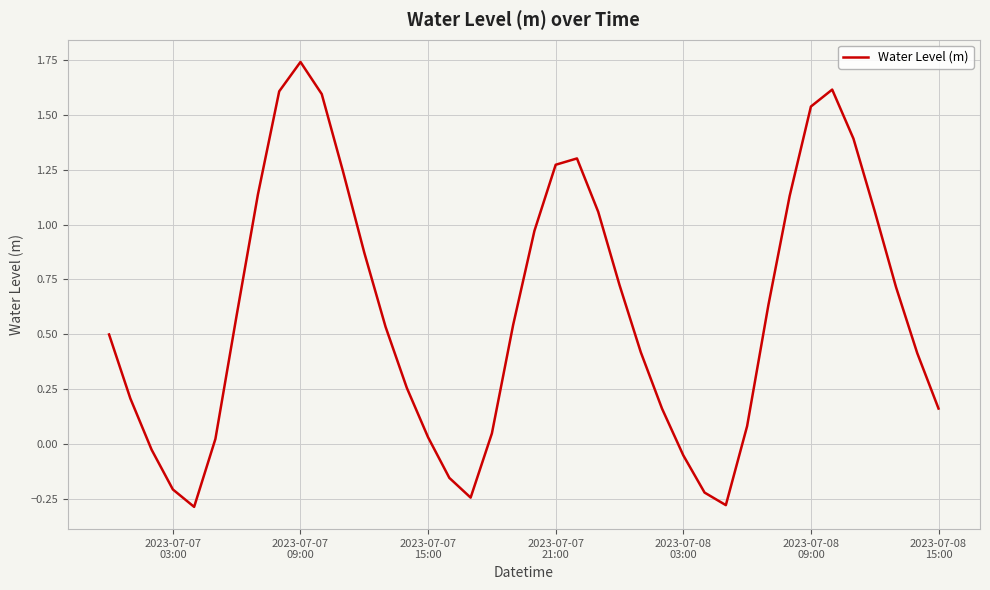

What is the minimum value shown in the chart?

-0.3